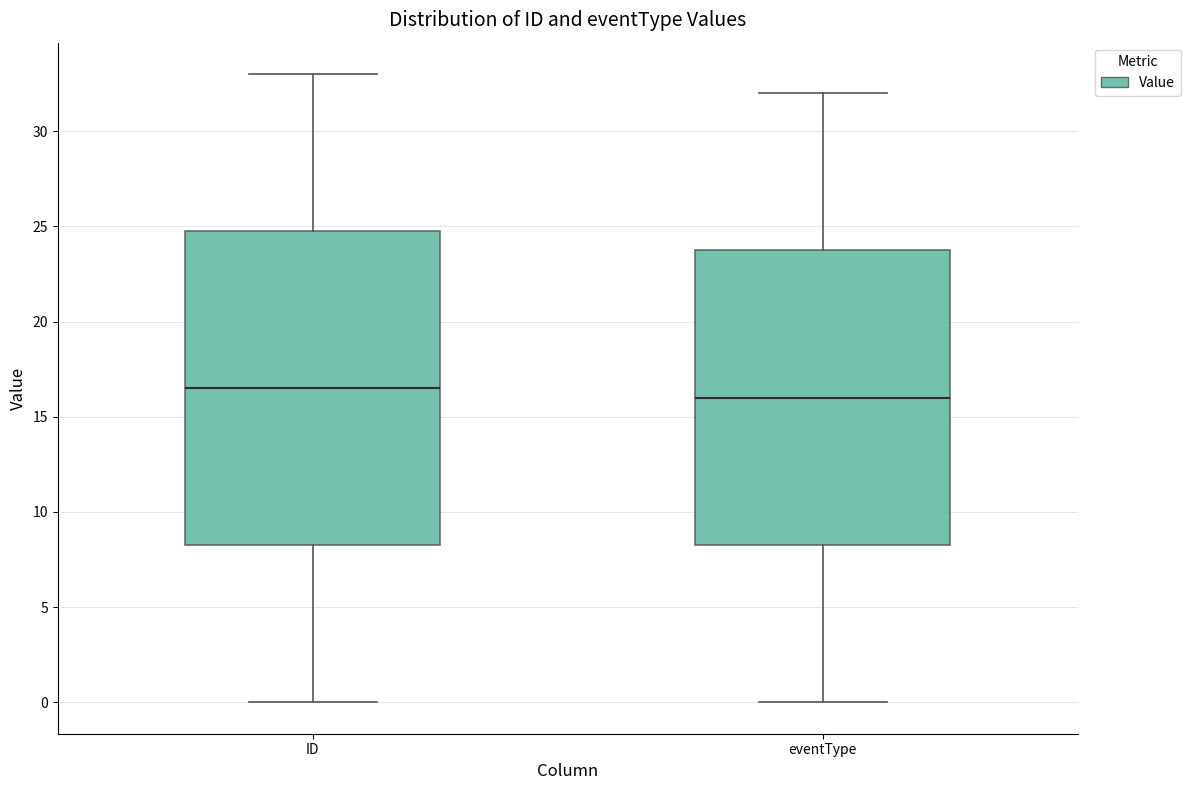

Reading left to right, transcribe this box plot: for each box, give where its median line is, the range the box spans, and where its two whiskers end, as read against the y-axis. The values are not printed on the chart, so give them approximately, as read against the axis.

ID: median 16.5, box 8.5 to 25.0, whiskers 0.0 to 33.0
eventType: median 16.0, box 8.5 to 24.0, whiskers 0.0 to 32.0